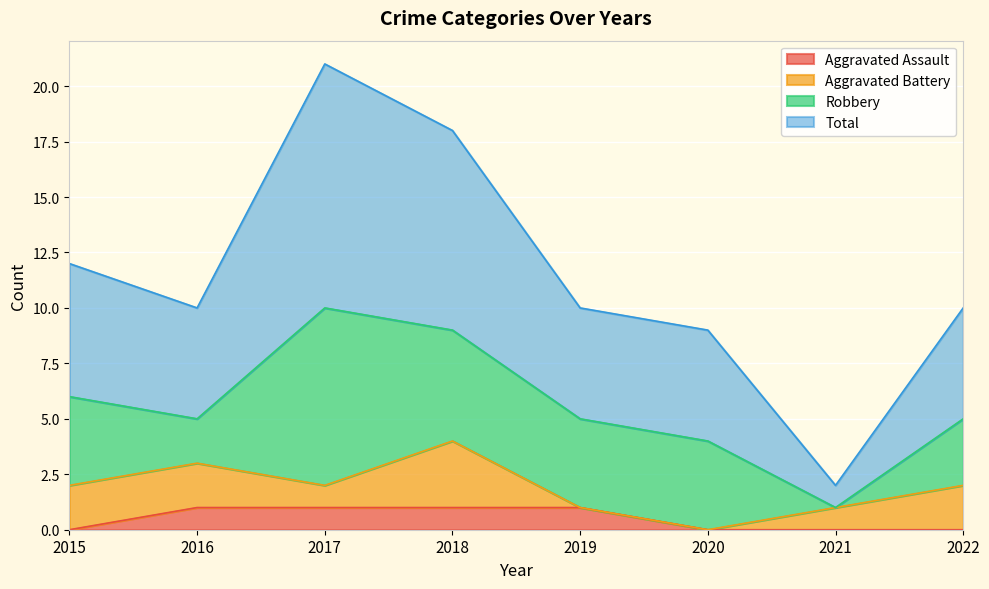

At which label does Total first exceed 10?

2015